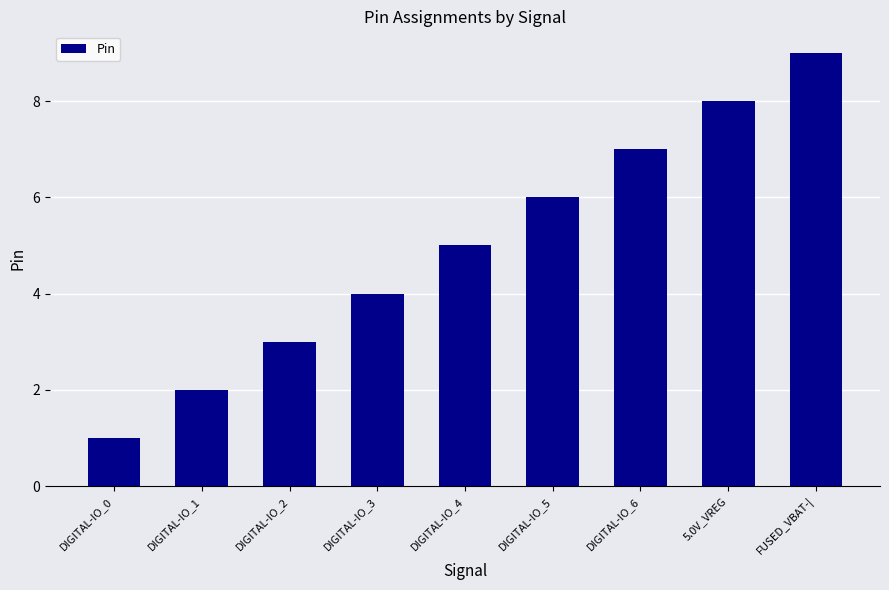

What is the value of the 4th bar from the left?

4